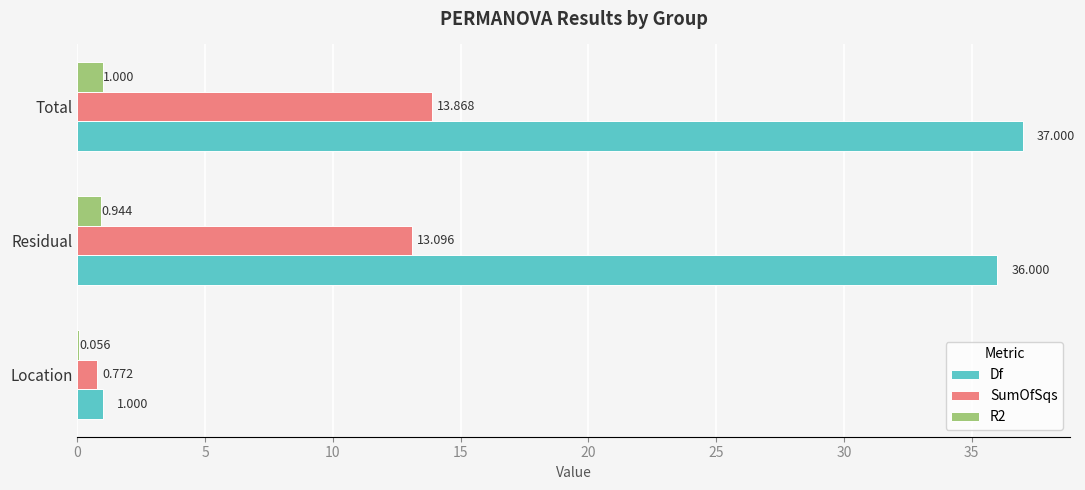

Which label corresponds to the largest value in the chart?

Total